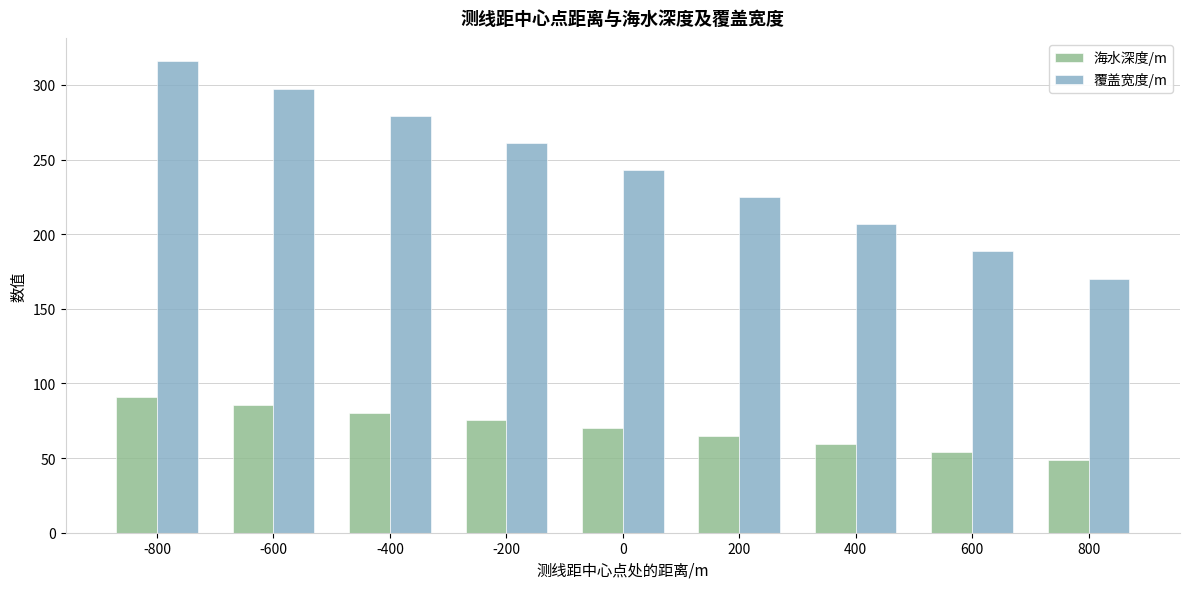

What is the minimum value for 覆盖宽度/m?

170.3